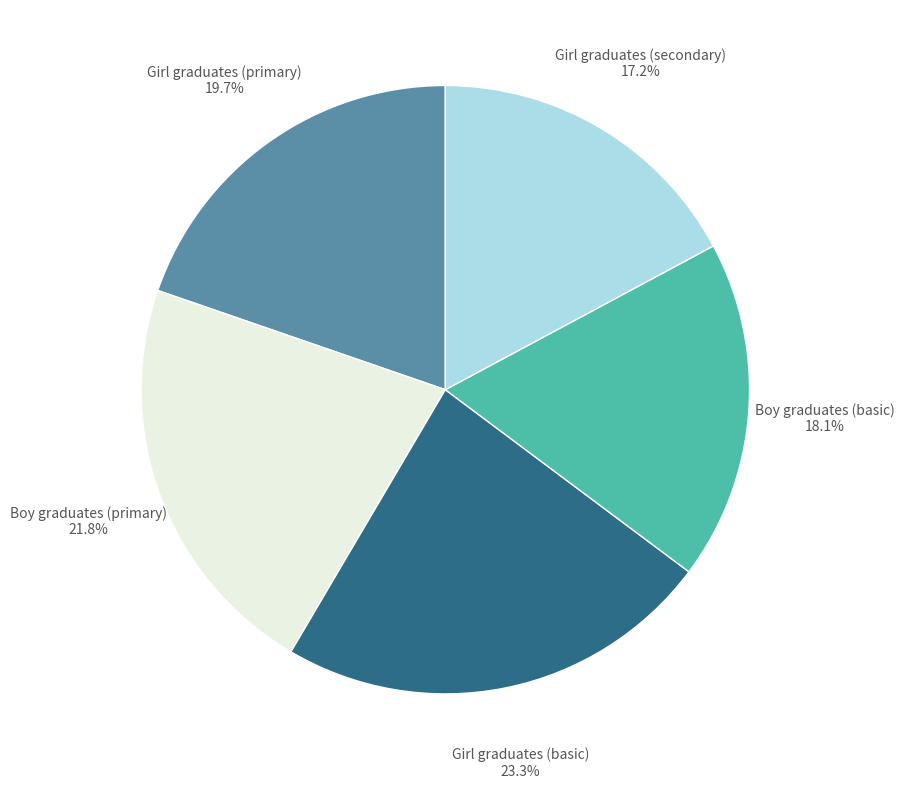

Count the number of slices in the pie.

5